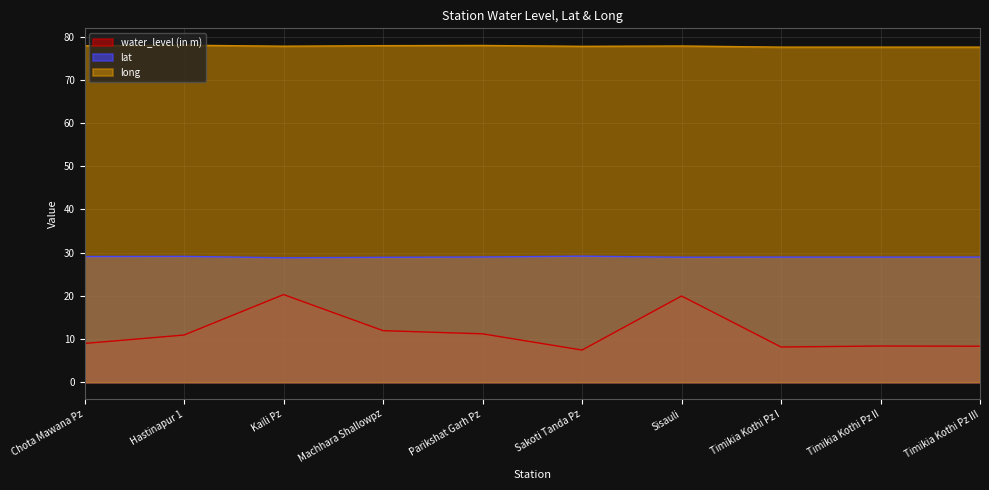

Reading left to right, what are all the values shown in this chart?

water_level (in m): 9.0	10.9	20.3	11.9	11.2	7.4	19.9	8.2	8.4	8.3
lat: 29.1	29.1	28.8	28.9	29.0	29.2	28.9	29.0	29.0	29.0
long: 77.9	78.0	77.8	77.9	77.9	77.7	77.8	77.5	77.5	77.5